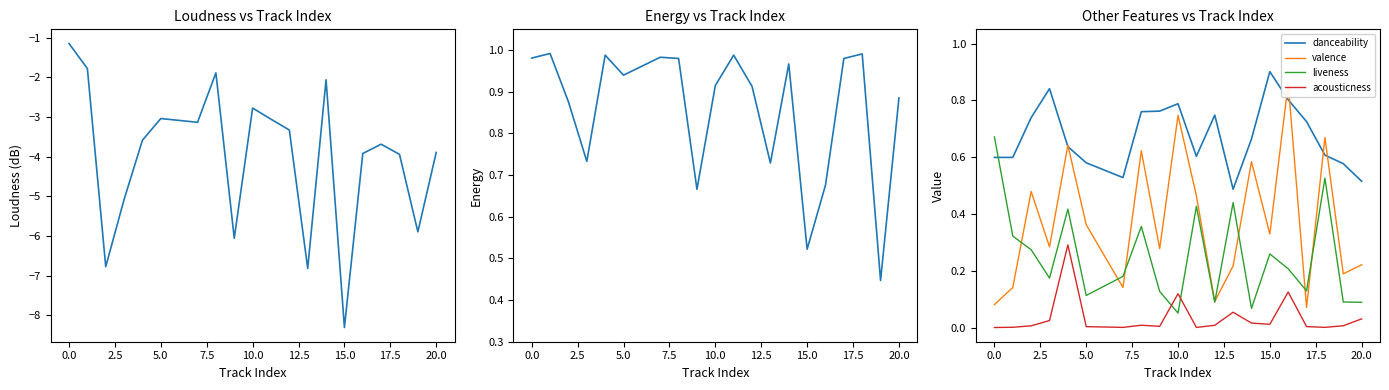

What is the sum of all liveness values?

5.0